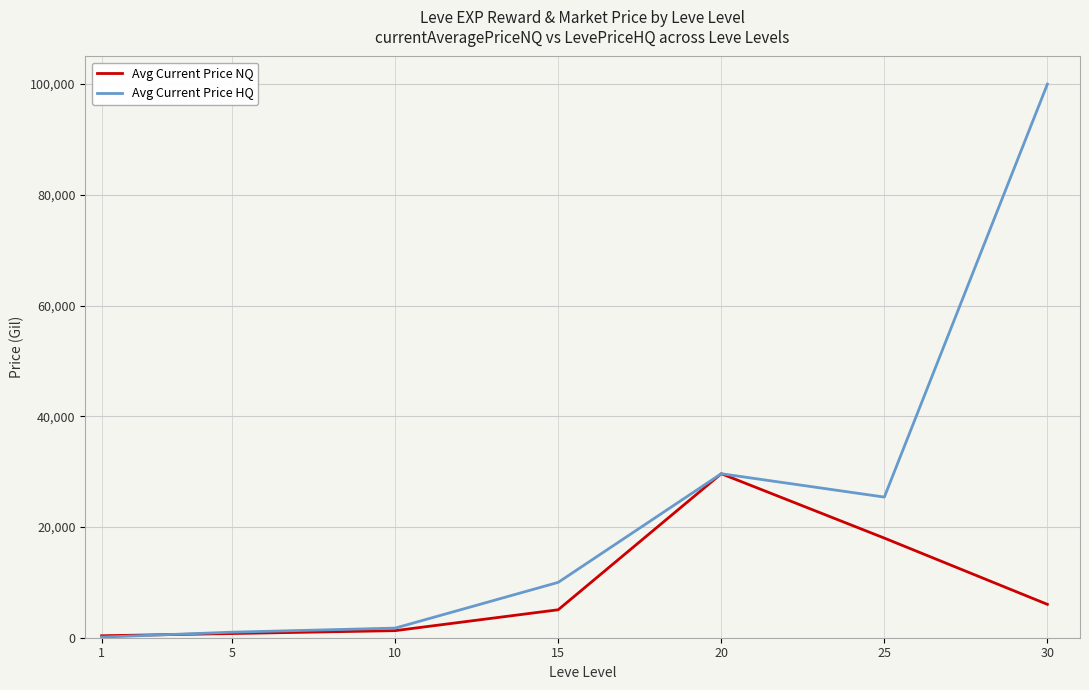

Is this an area chart (filled region under the line)?

No